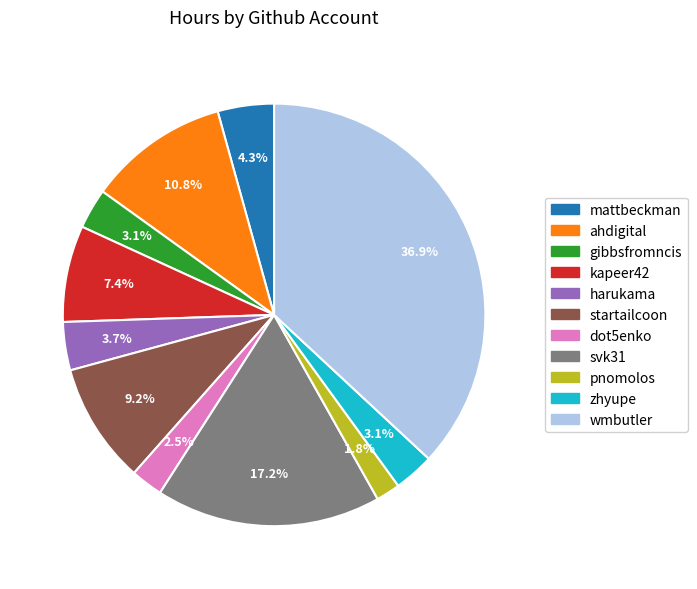

How many segments does this pie chart have?

11